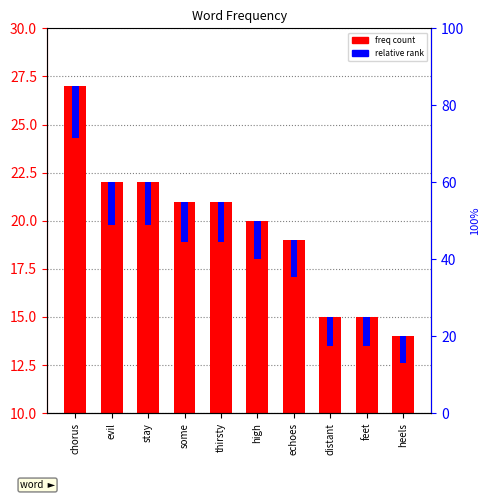

Which category has the highest value across all series?

chorus